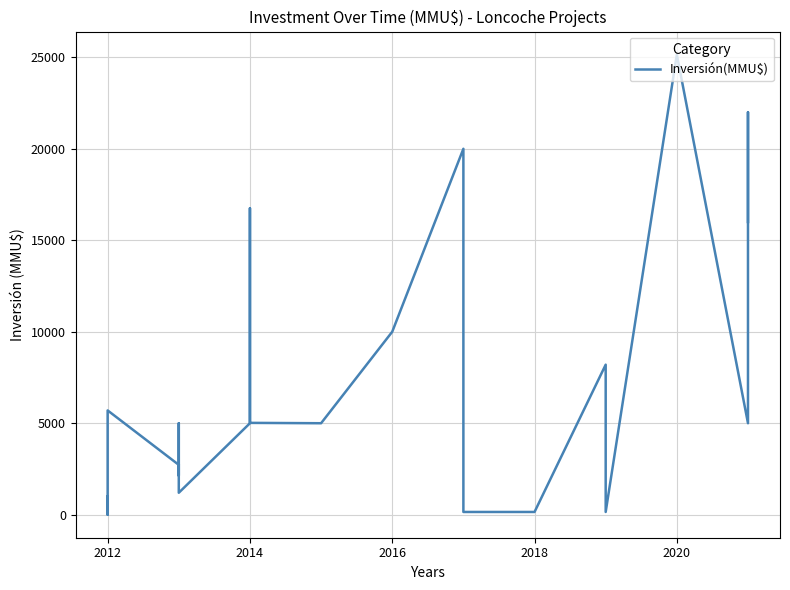

How many values are below 5000?

12